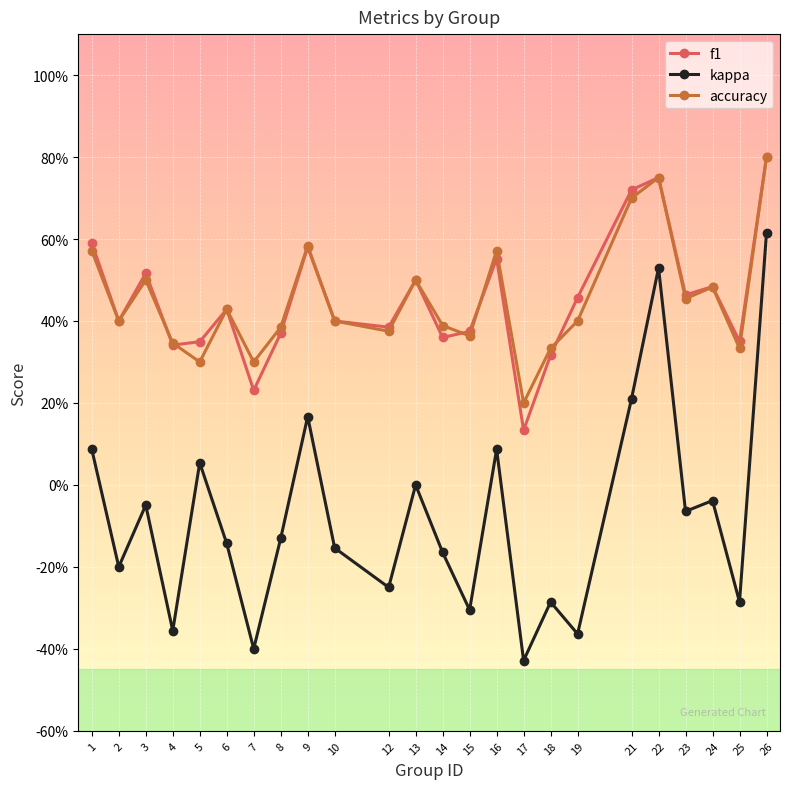

List the series in order of their peak value, highest first.

f1, accuracy, kappa